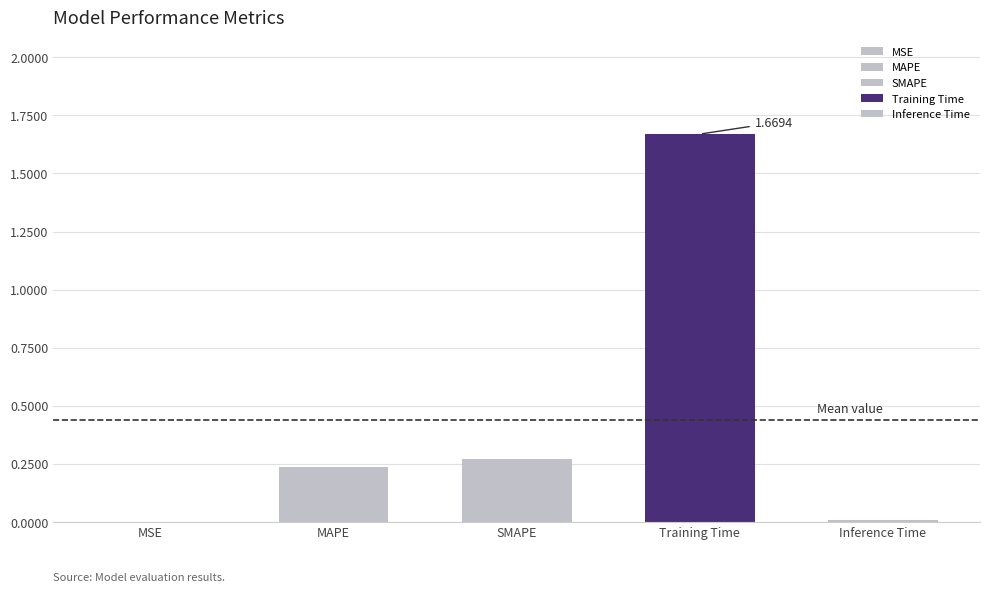

List the labels in order of value, smallest first.

MSE, Inference Time, MAPE, SMAPE, Training Time